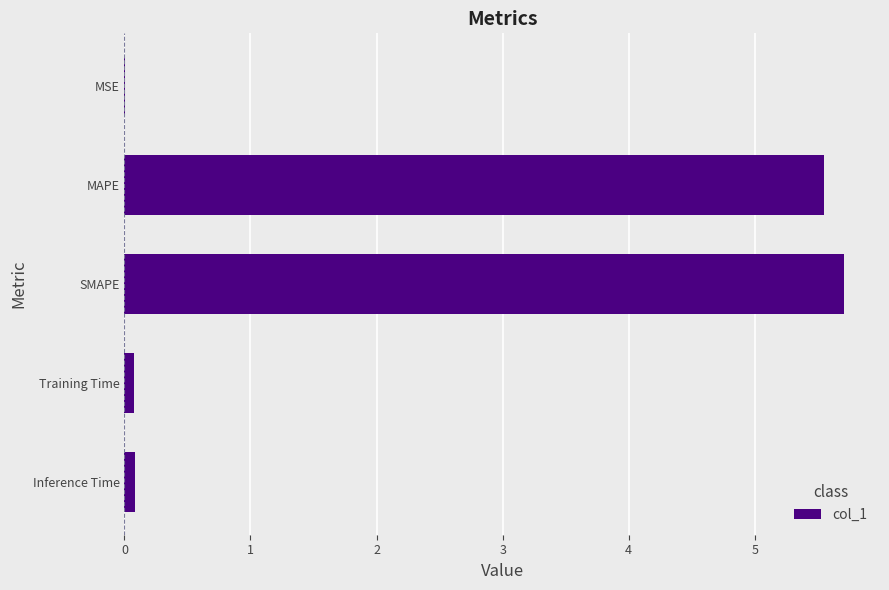

What is the sum of all values?

11.4